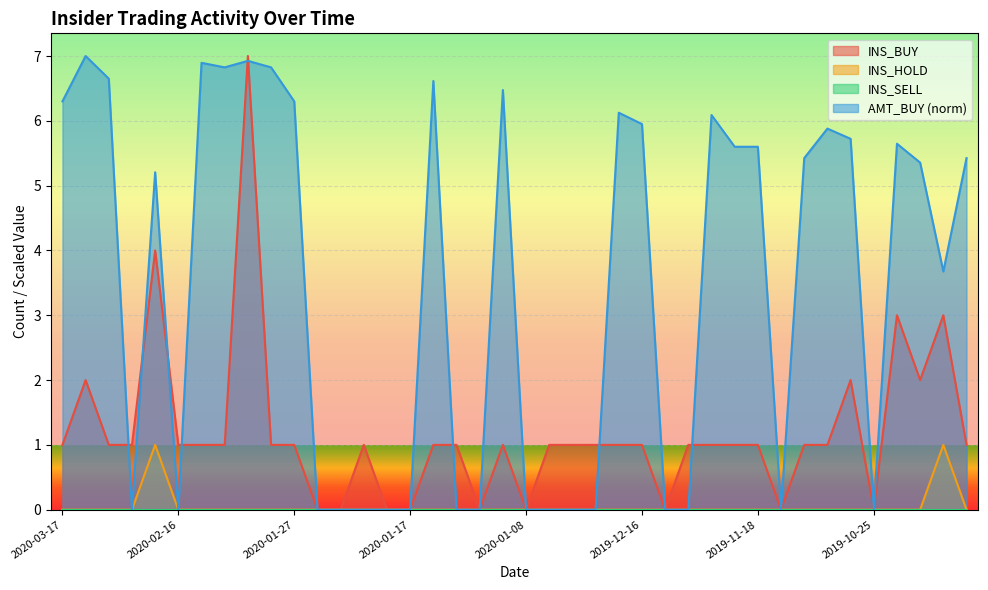

True or false: INS_BUY and INS_HOLD cross at least once.

False